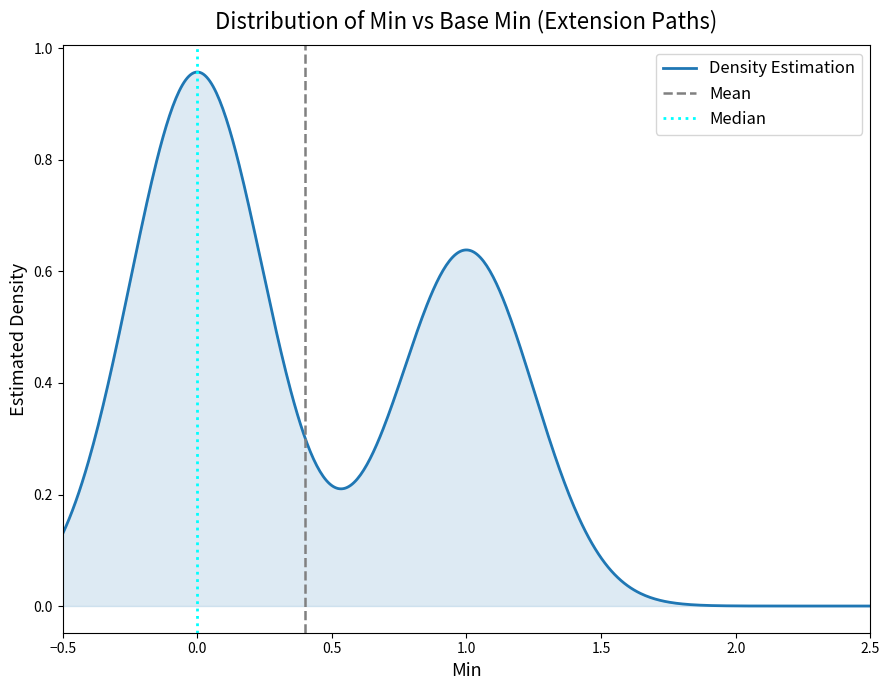

Does the chart display data point markers on the line(s)?

No